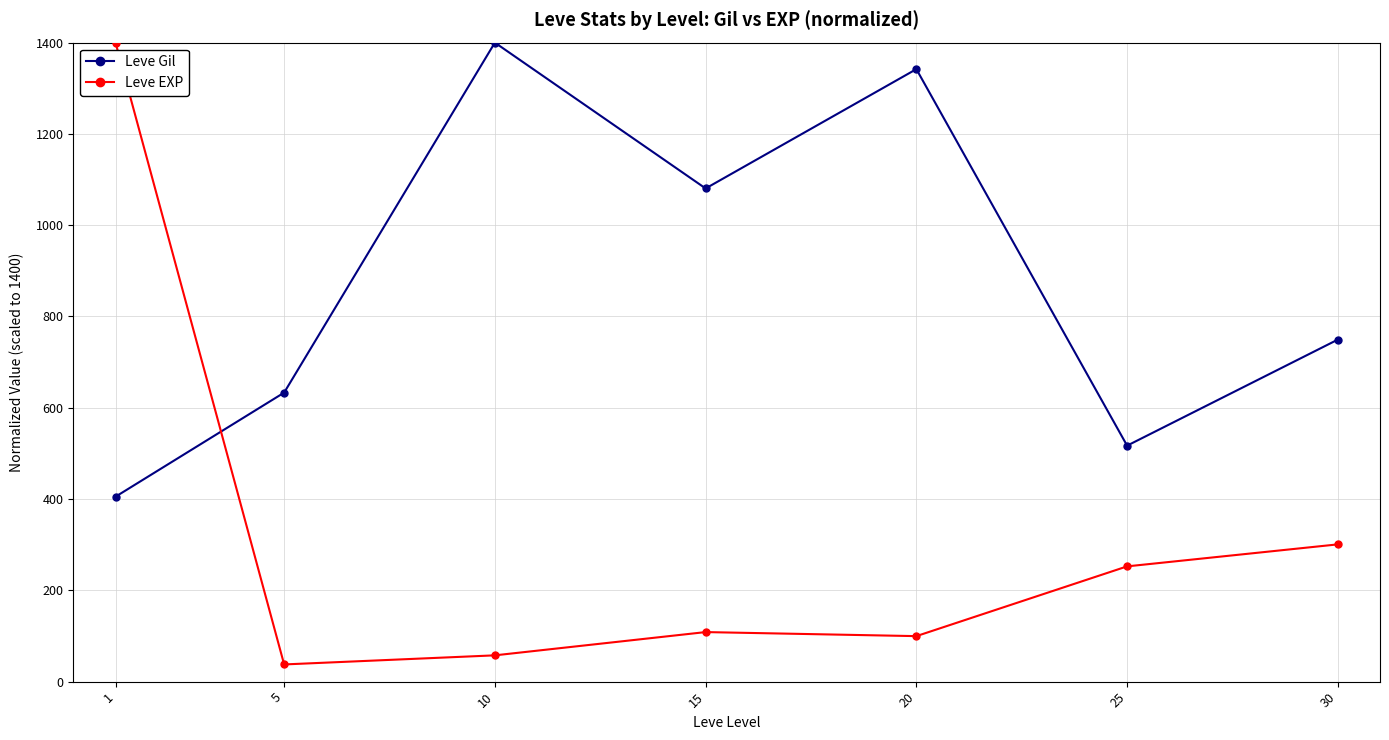

How many series are shown in this chart?

2